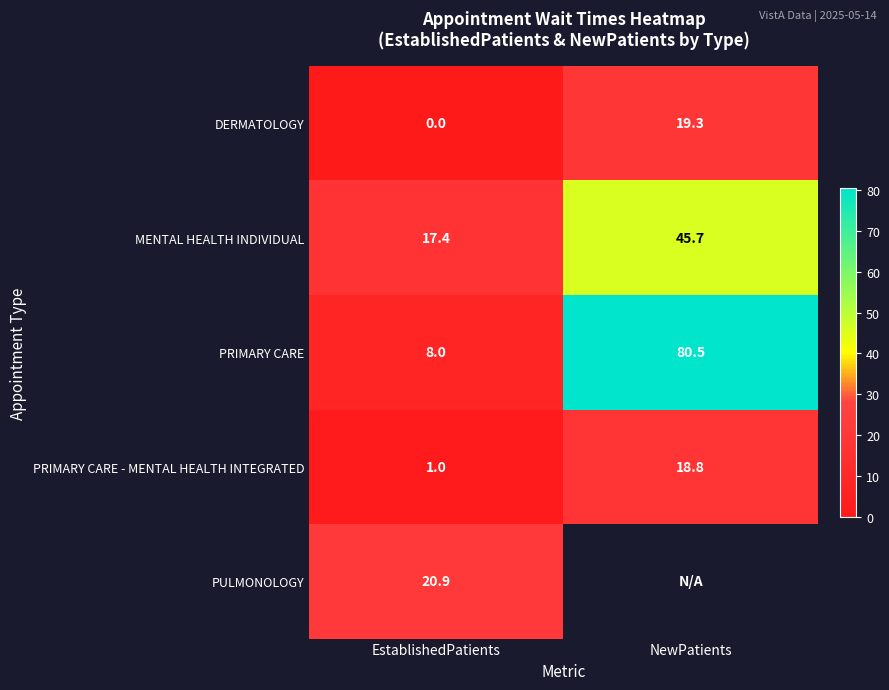

True or false: MENTAL HEALTH INDIVIDUAL has a value of 6.9 at EstablishedPatients.

False